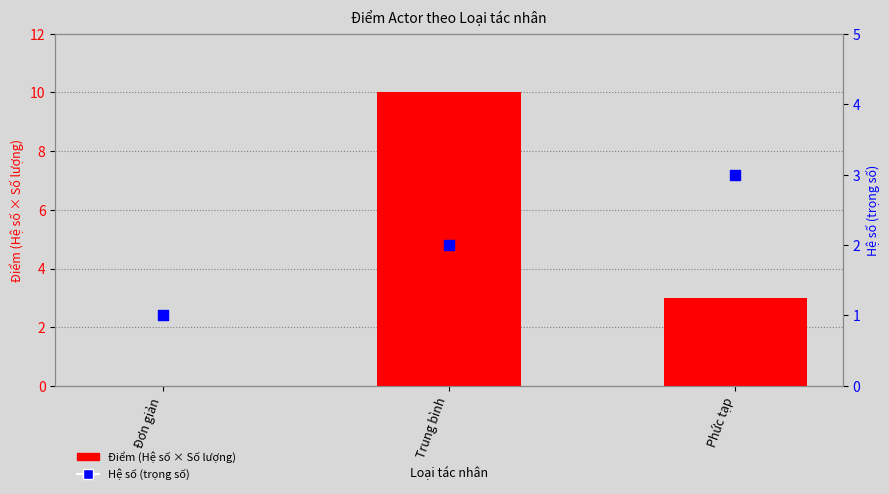

What are all the series names shown in the legend?

Điểm (Hệ số × Số lượng), Hệ số (trọng số)